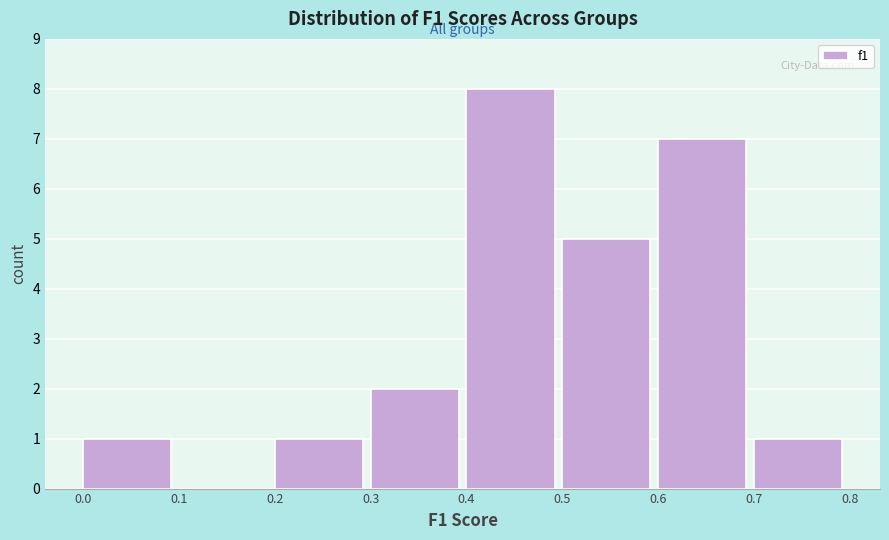

Reading left to right, transcribe this chart: for each bar, give the range it covers on the x-axis and its height. The values are not printed on the chart, so give them approximately, as read against the axis.

0.0 to 0.1: 1
0.1 to 0.2: 0
0.2 to 0.3: 1
0.3 to 0.4: 2
0.4 to 0.5: 8
0.5 to 0.6: 5
0.6 to 0.7: 7
0.7 to 0.8: 1